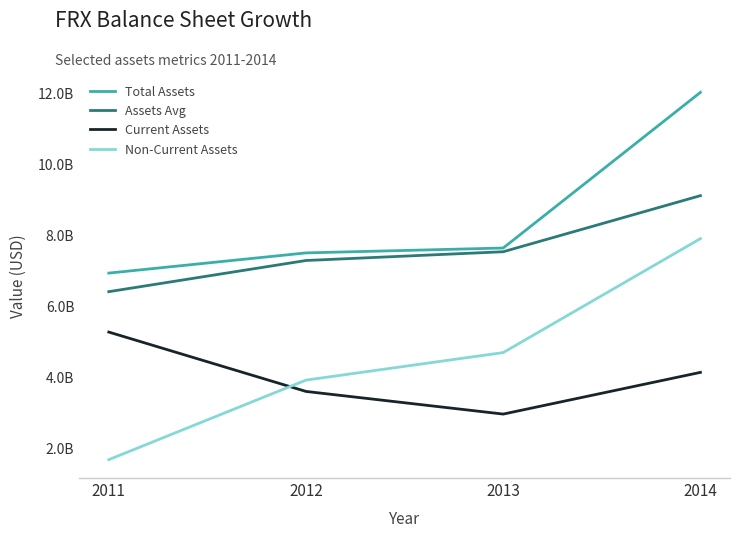

Which series has the widest spread of values?

Non-Current Assets